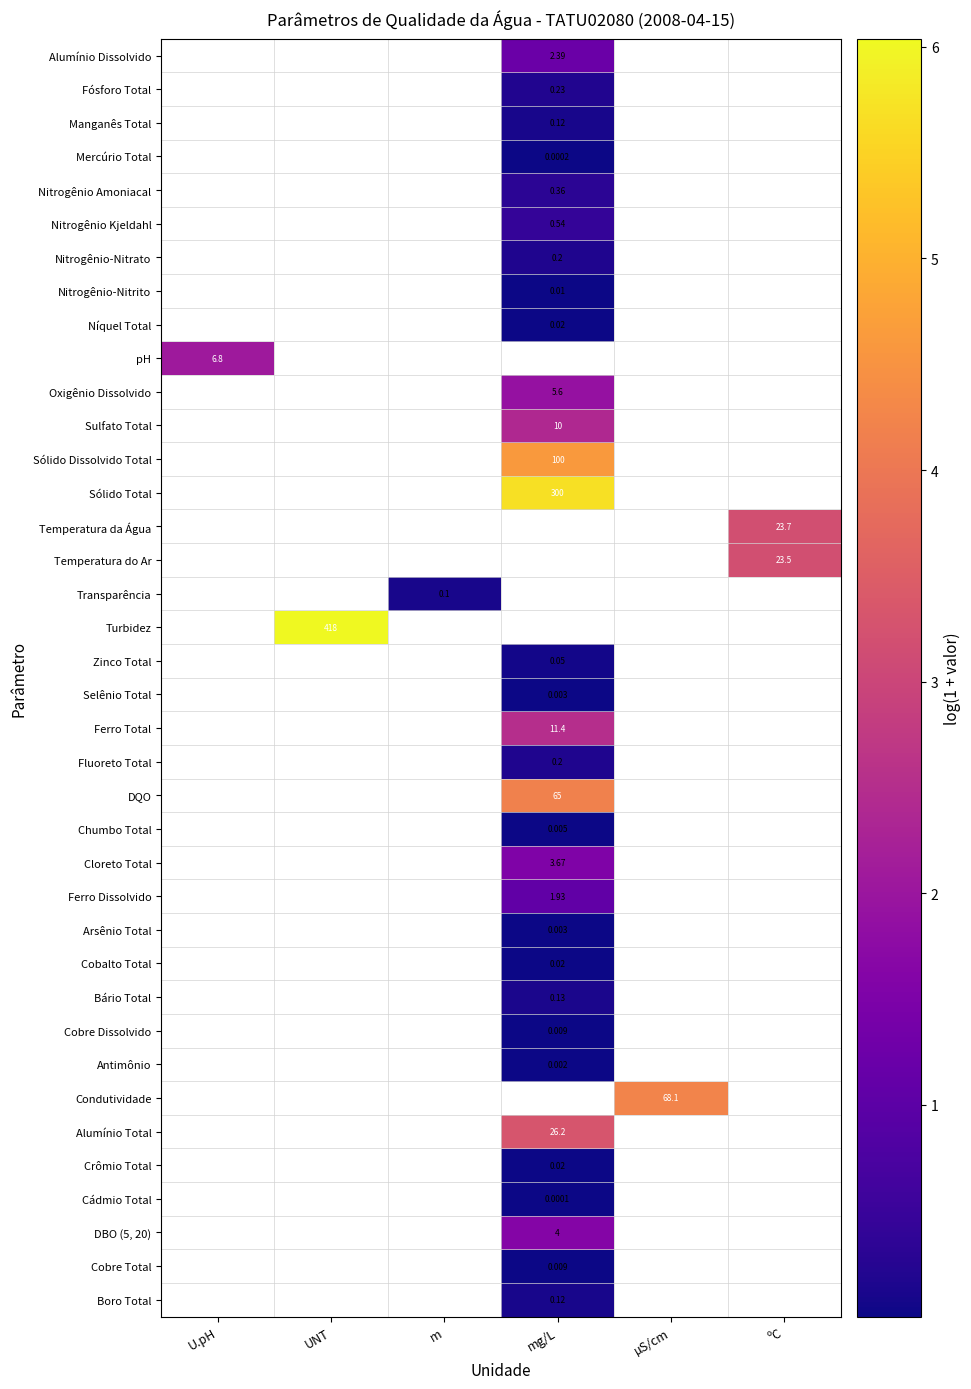

At which label does Níquel Total first exceed 0?

mg/L